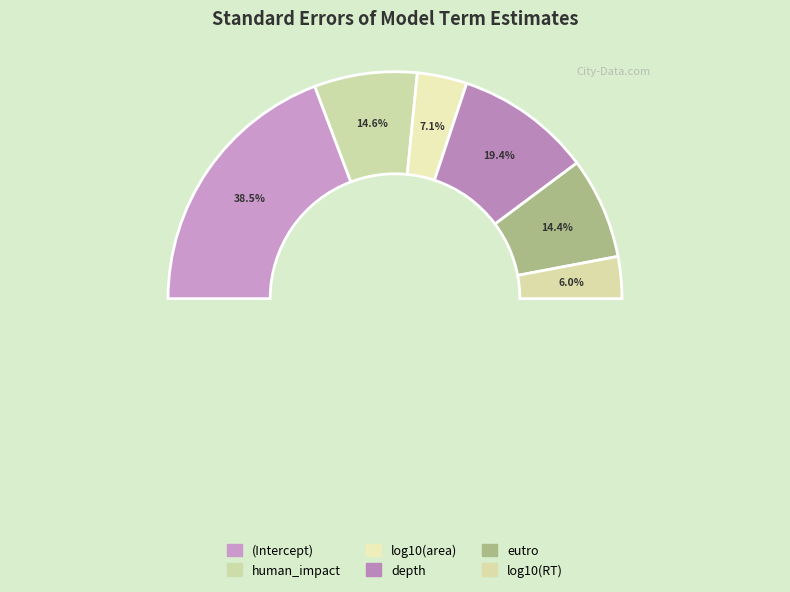

Is it true that log10(RT) is 19% of the pie?

False